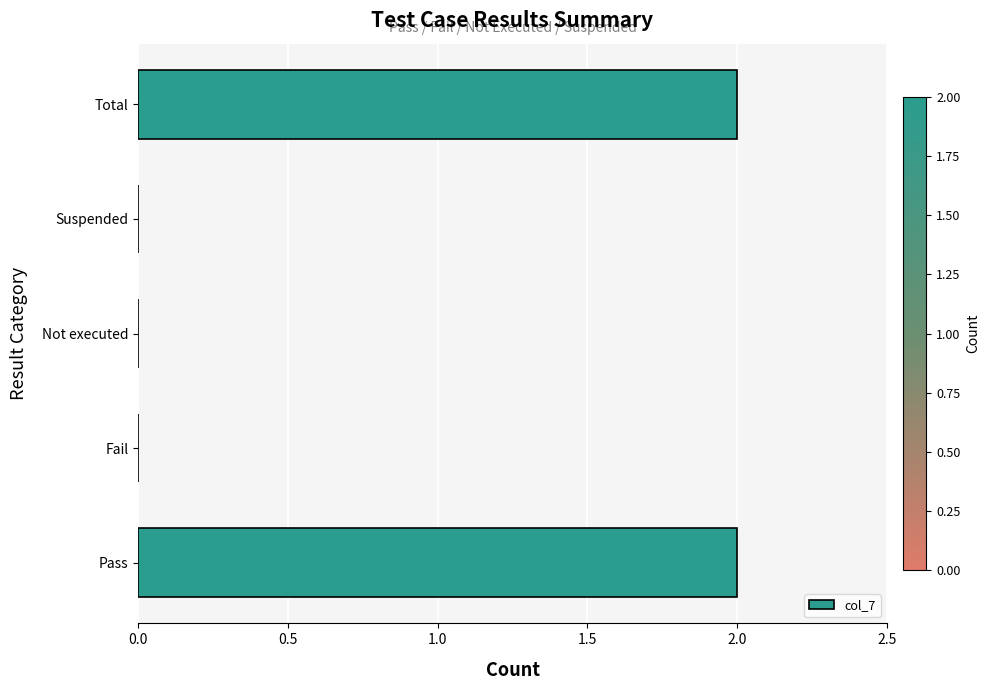

Reading bottom to top, list all the values displayed in this chart.

Pass=2	Fail=0	Not executed=0	Suspended=0	Total=2